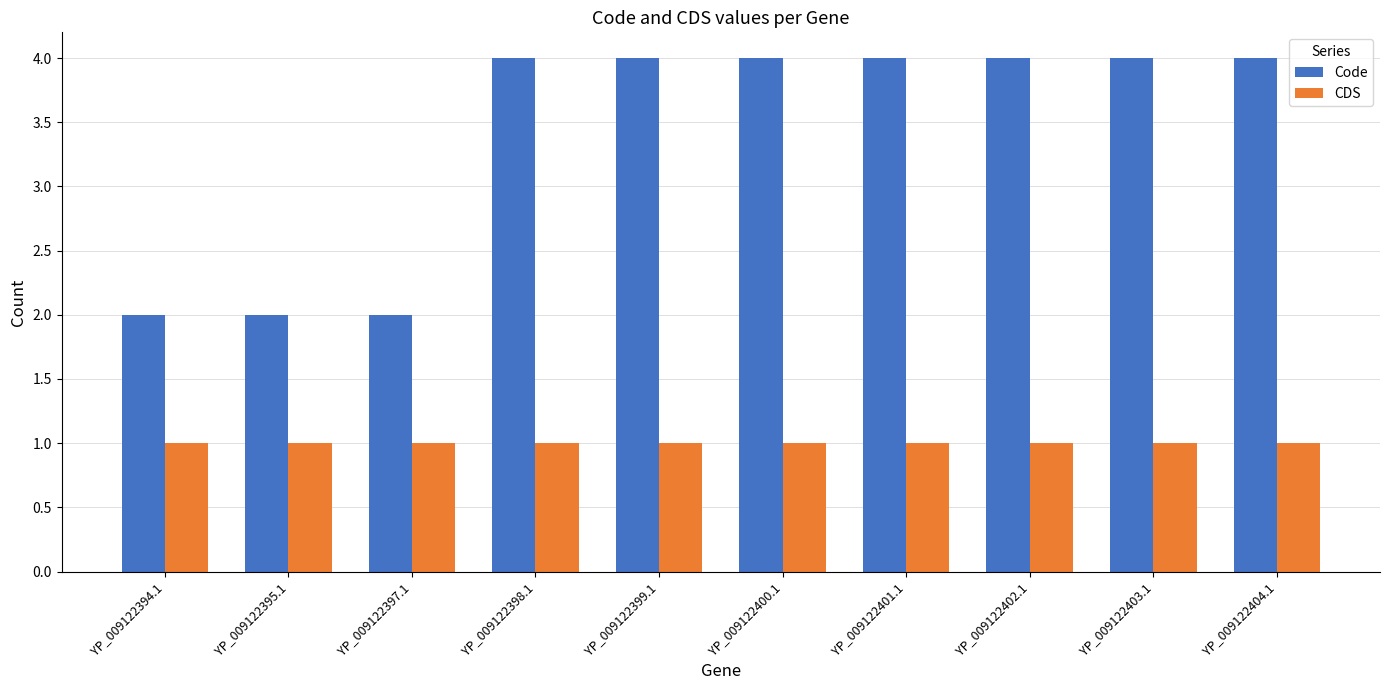

What is the difference between the highest and lowest values at YP_009122398.1?

3